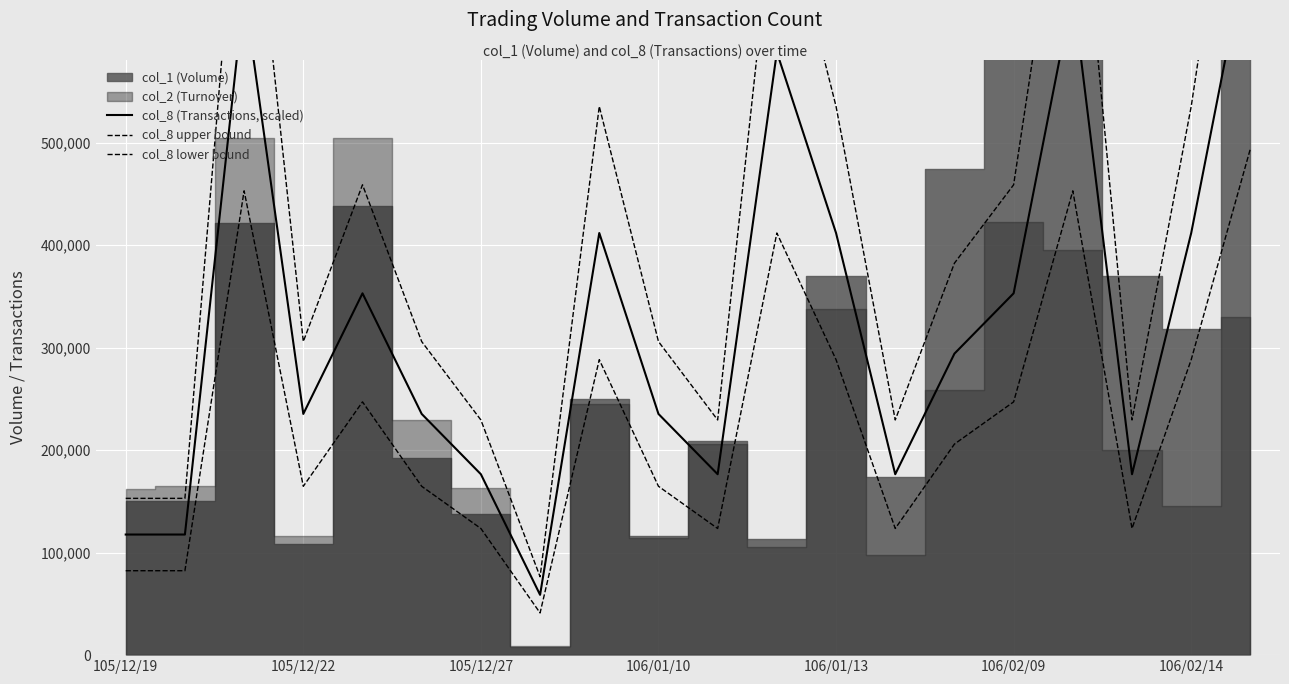

At which category is the sum across all series the highest?

19